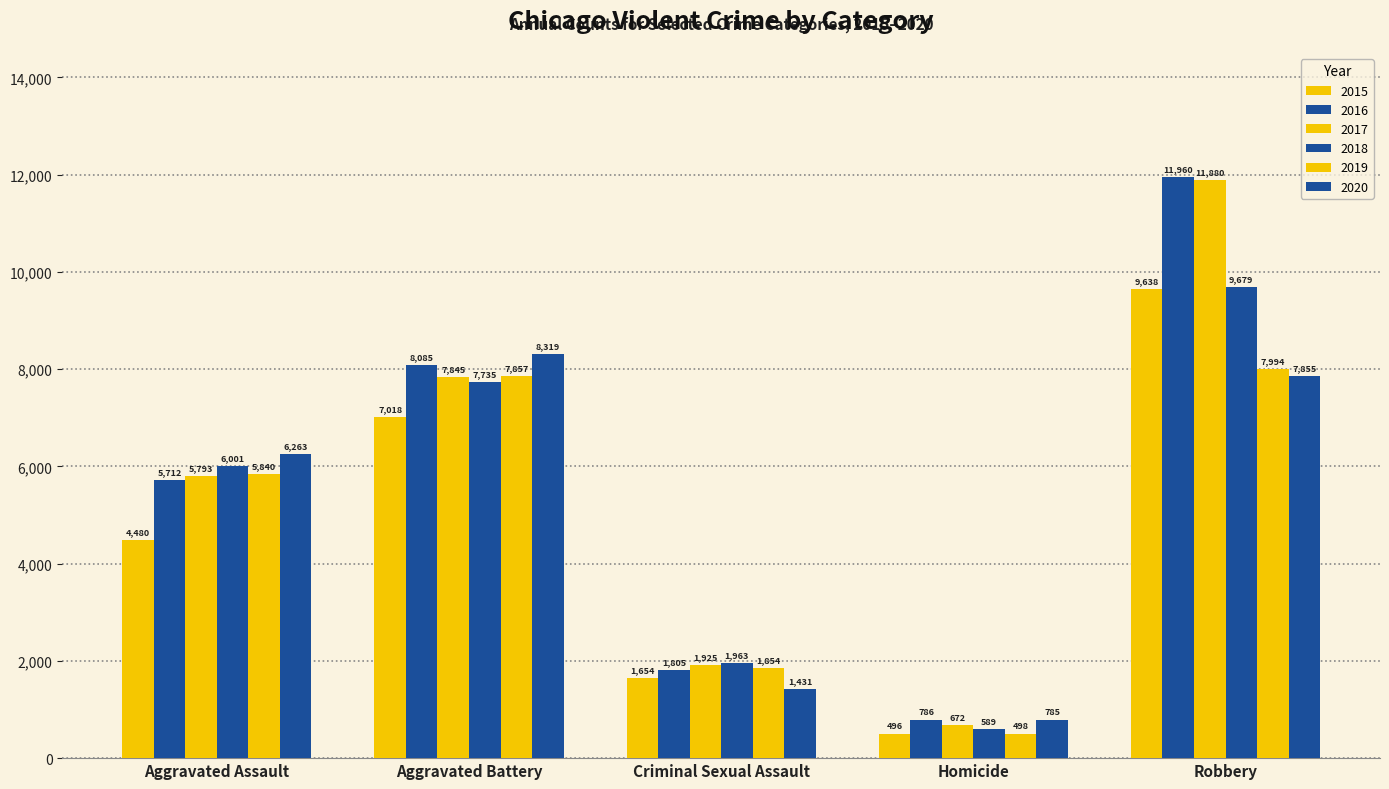

How many groups of bars are there?

5